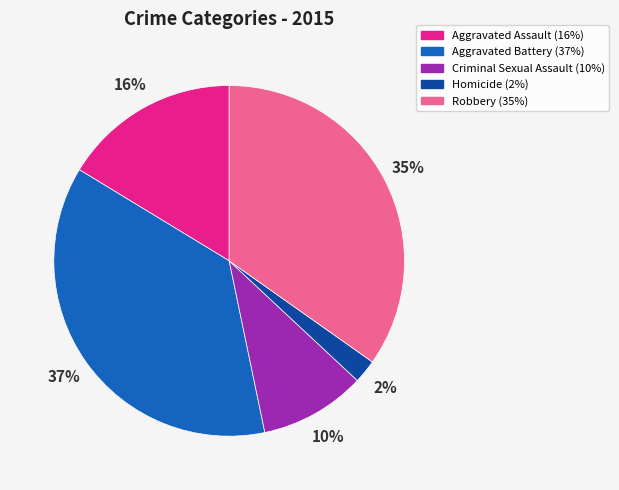

Which category has the biggest portion of the pie?

Aggravated Battery